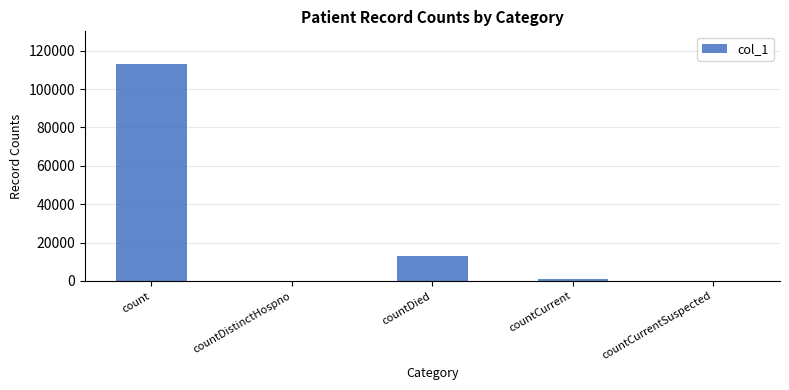

At which category does the chart reach its peak across all series?

count